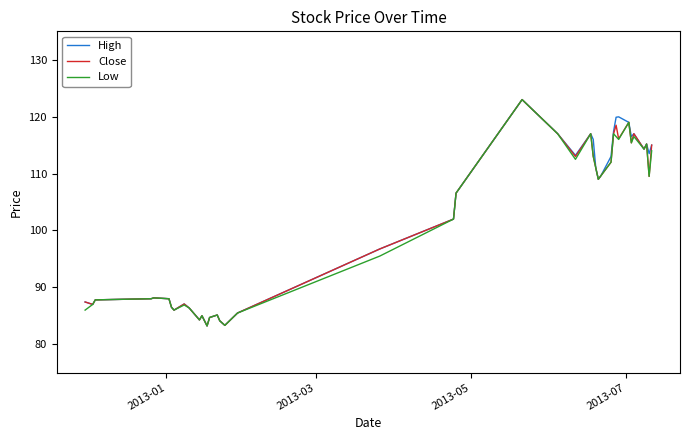

What is the greatest value displayed?

123.0